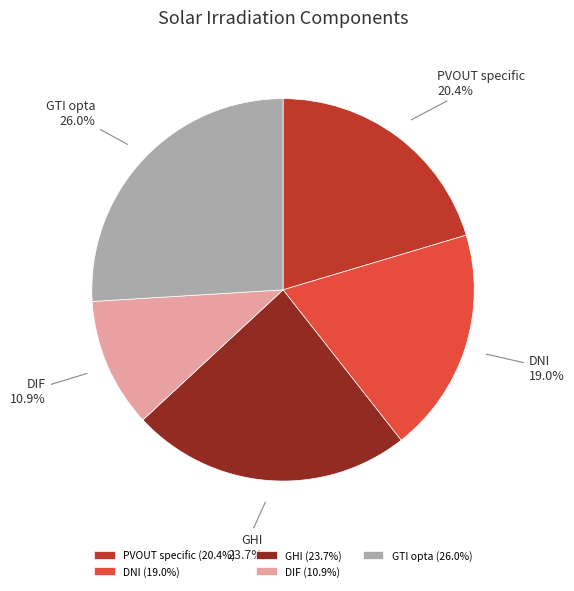

Is there a majority slice in this chart?

No